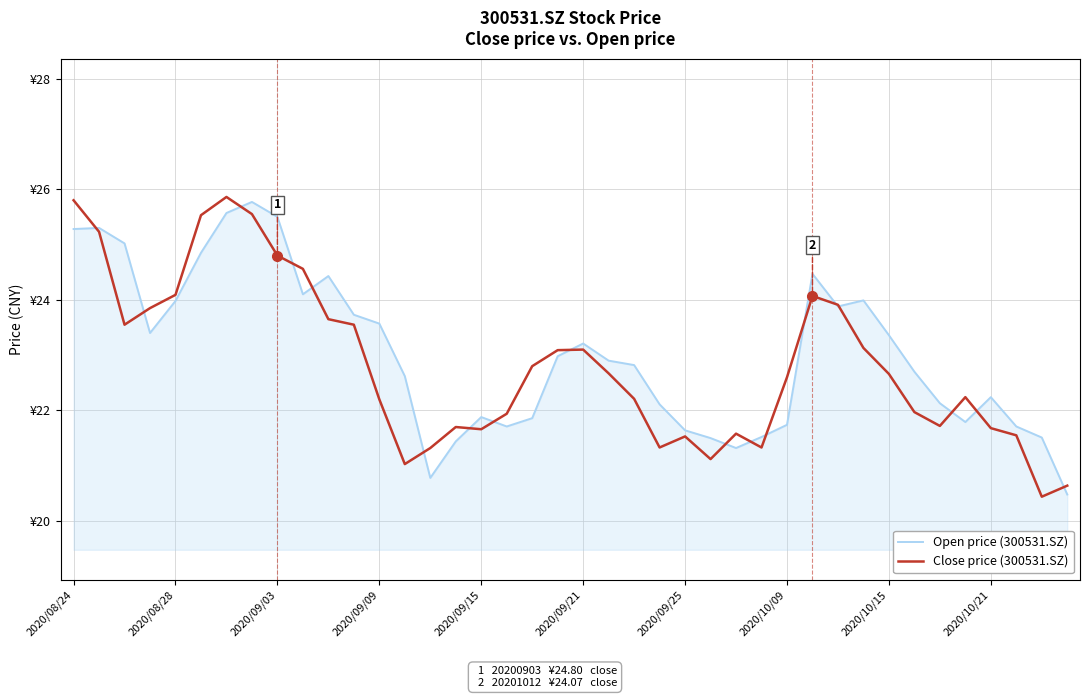

What is the label of the 22nd point from the left?

21